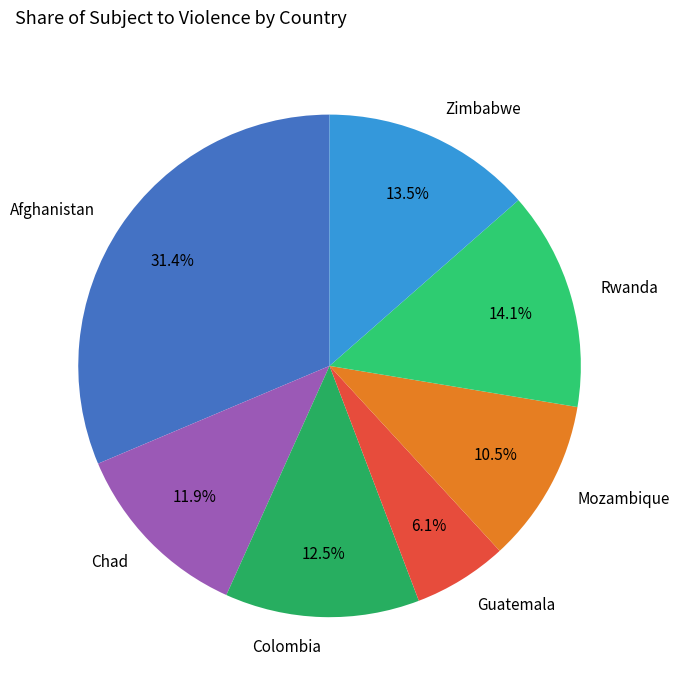

To the nearest percent, what is the average slice percentage?

14%